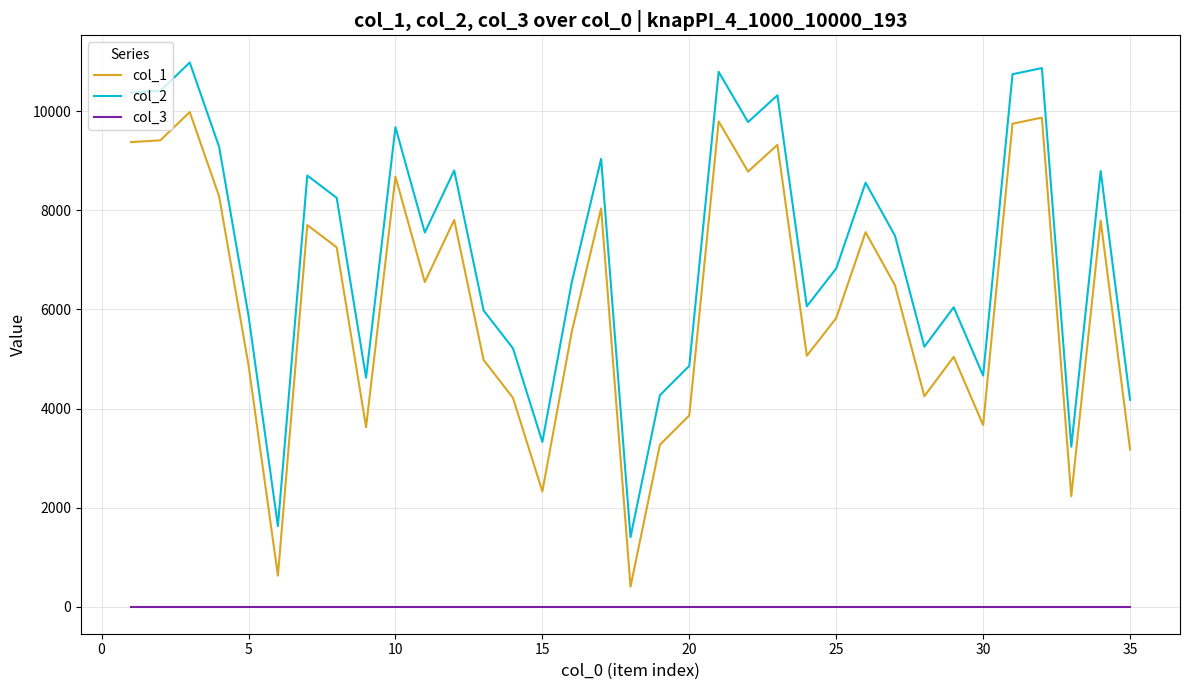

True or false: col_1 and col_2 intersect in this chart.

False